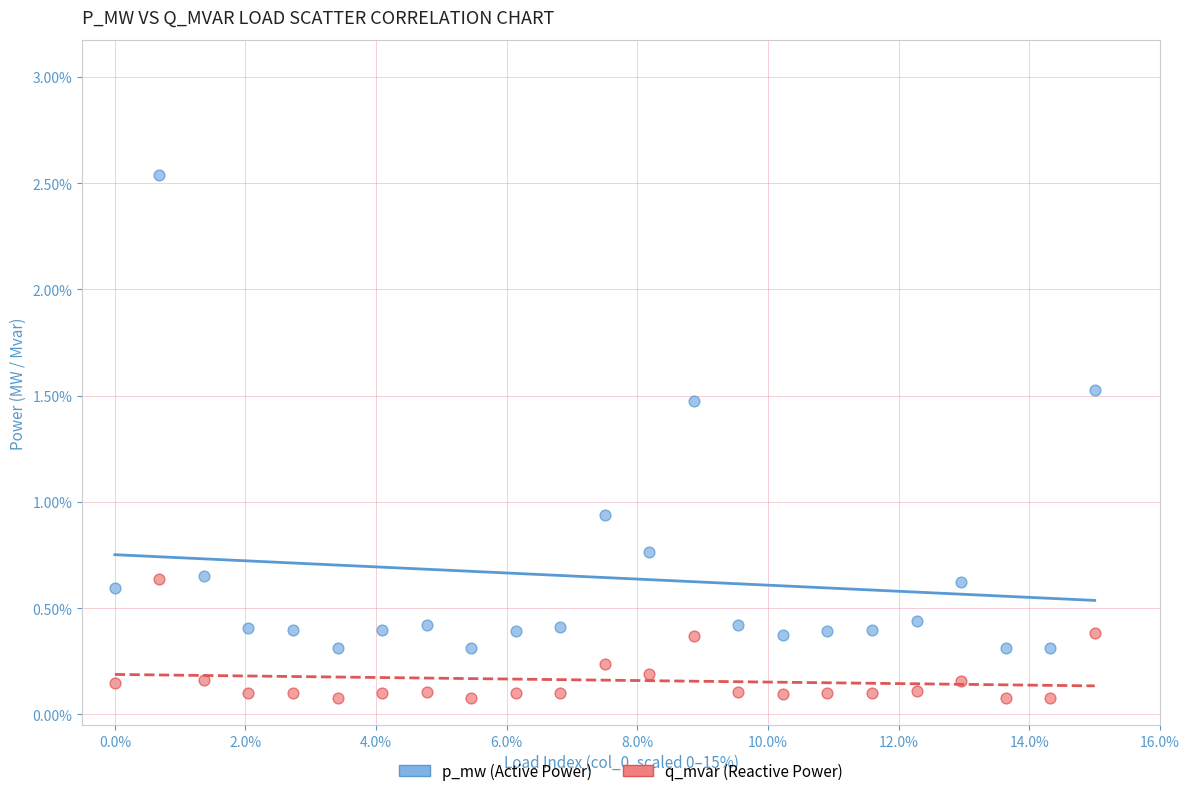

Which series has the largest Y range (max minus min)?

p_mw (Active Power)